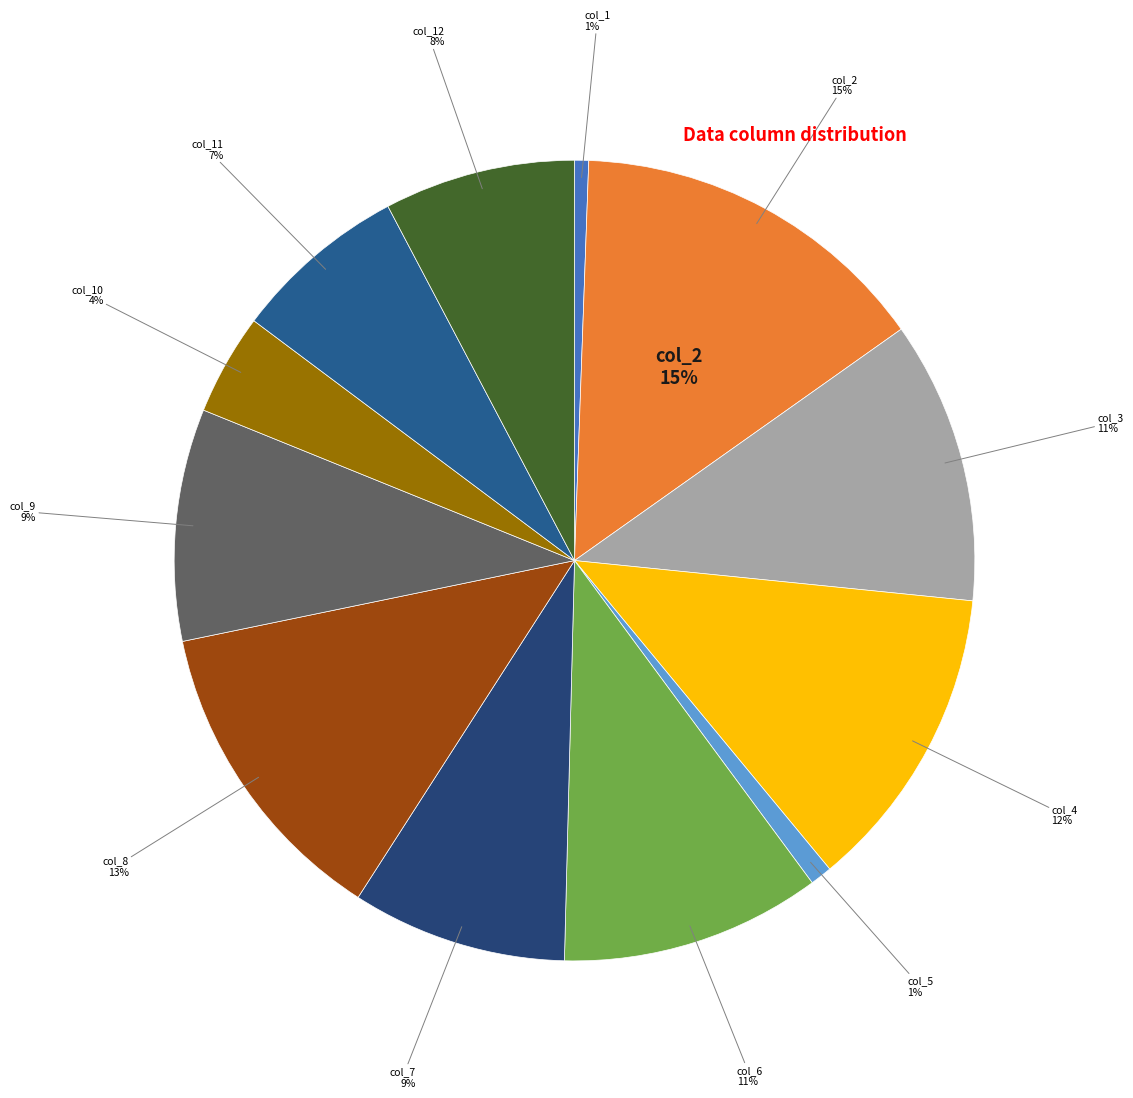

Count the number of slices in the pie.

12